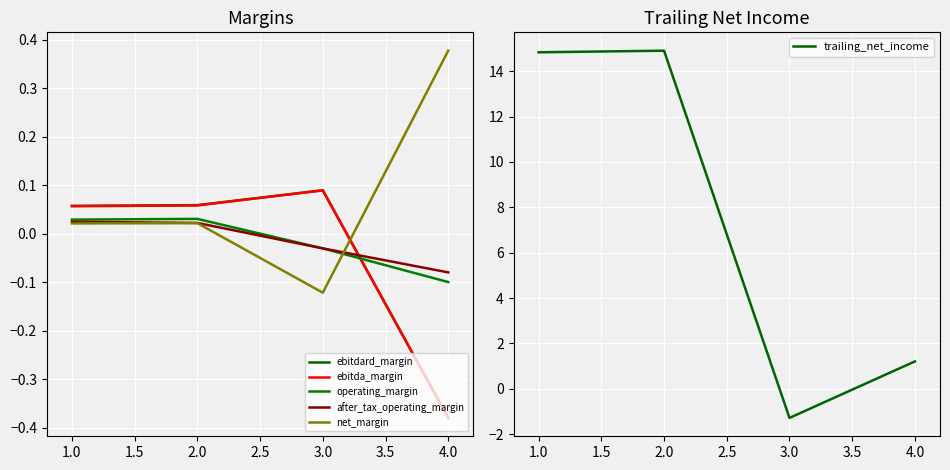

Where is the first local maximum for trailing_net_income?

2.0